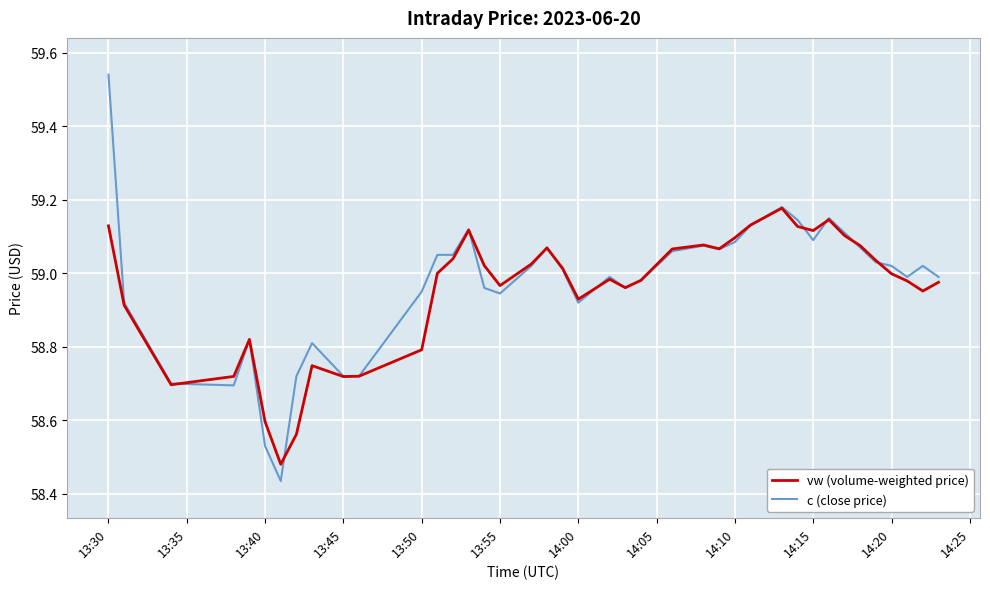

What are all the series names shown in the legend?

vw (volume-weighted price), c (close price)